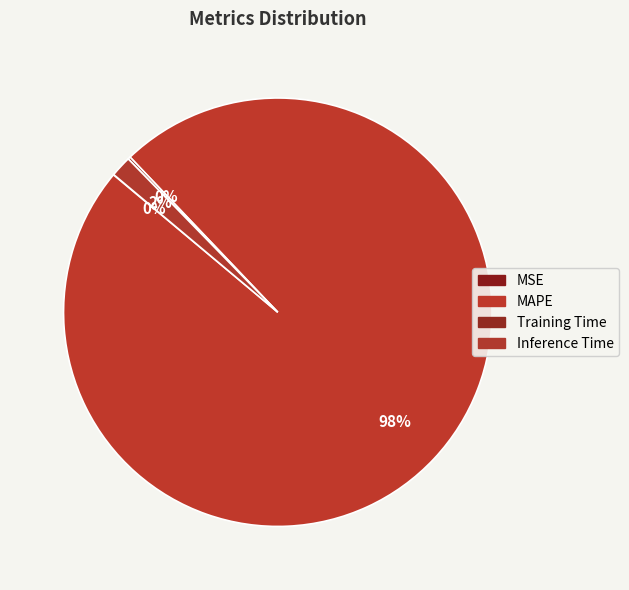

Rank the categories by value from highest to lowest.

MAPE, Inference Time, Training Time, MSE